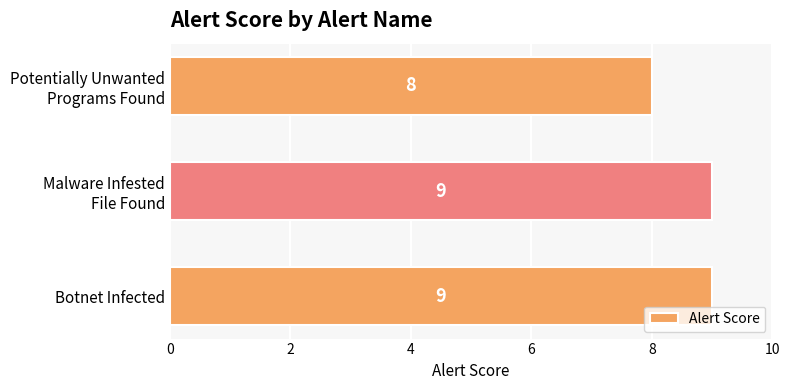

How many values are between 8 and 9?

3